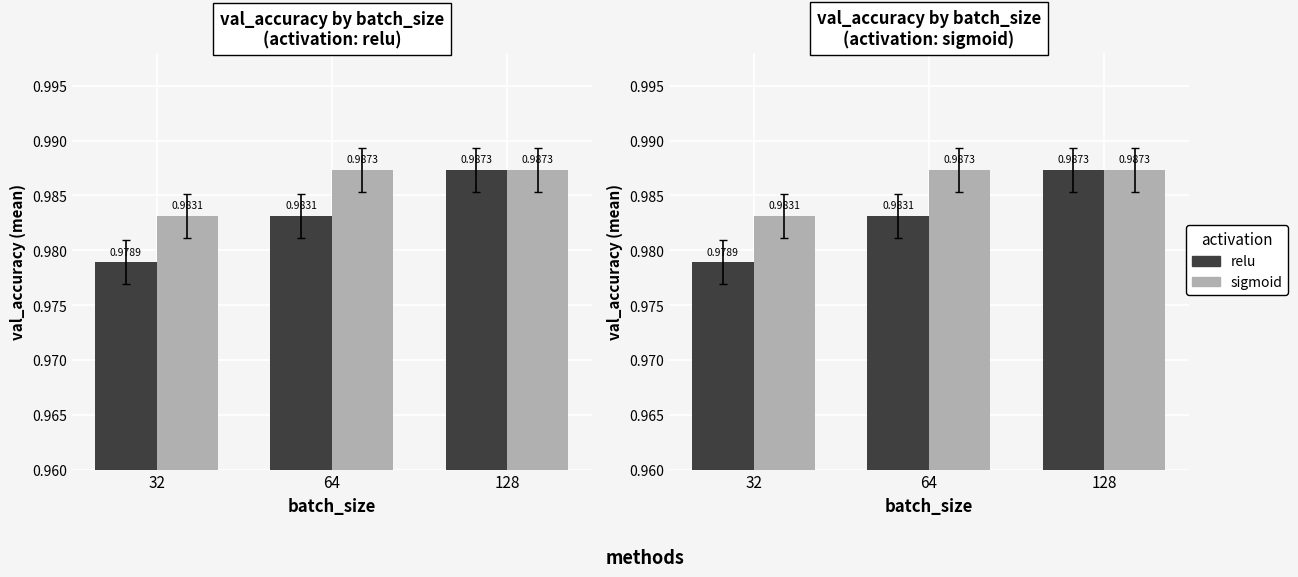

At which label does sigmoid reach its minimum?

32